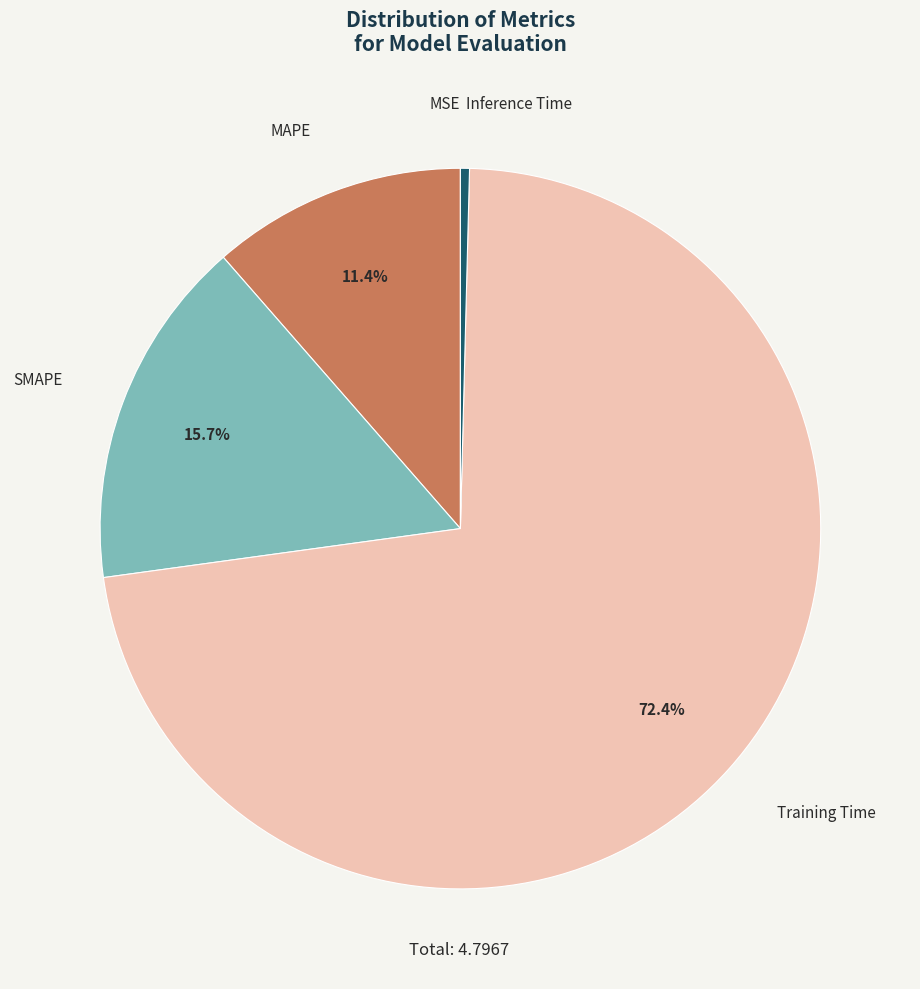

Which category has the biggest portion of the pie?

Training Time